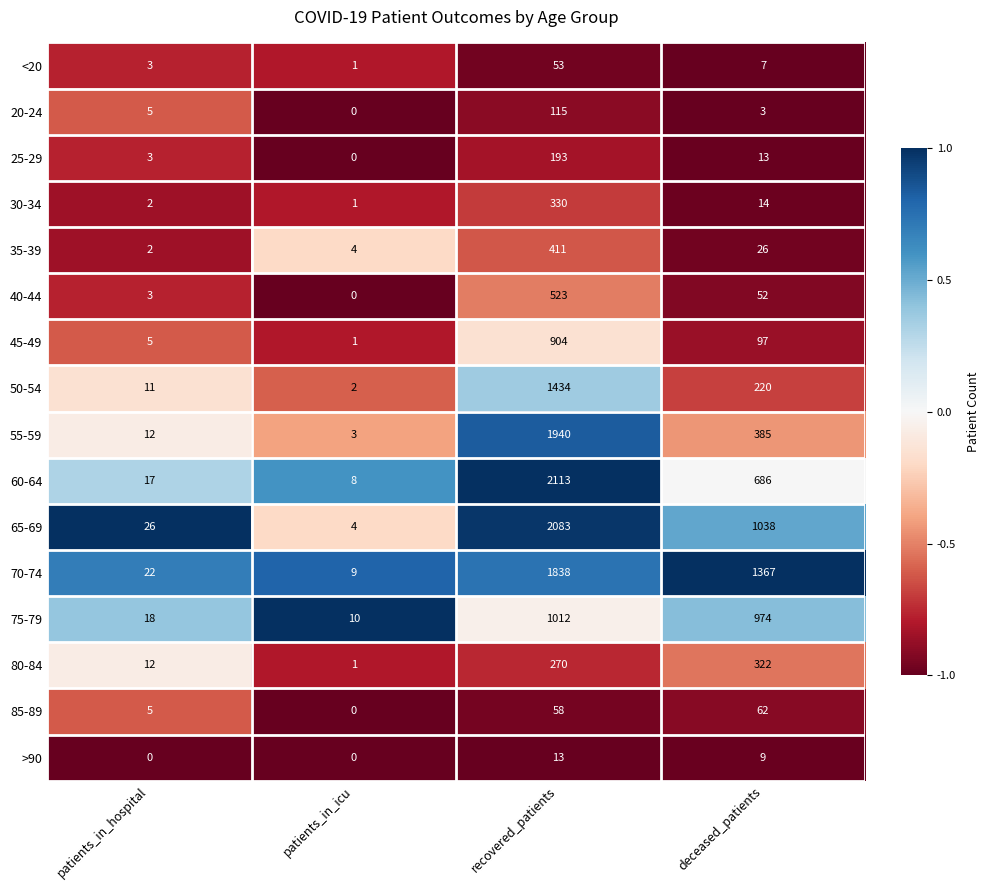

True or false: <20 has a value of 2 at deceased_patients.

False